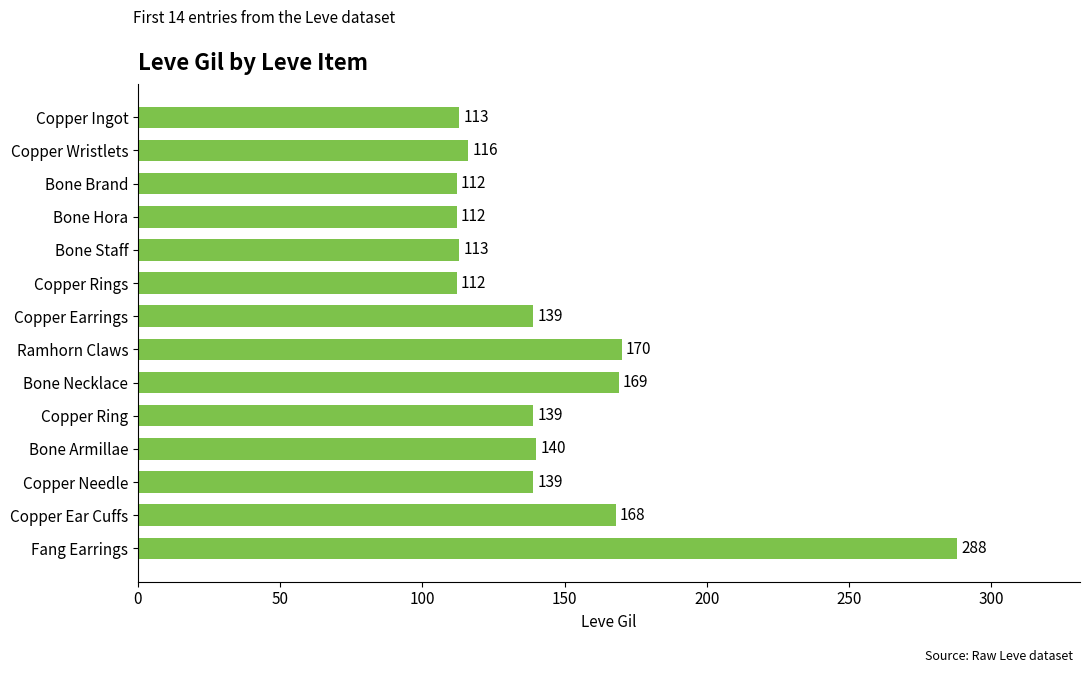

What is the change in value from Bone Brand to Copper Ring?

+27